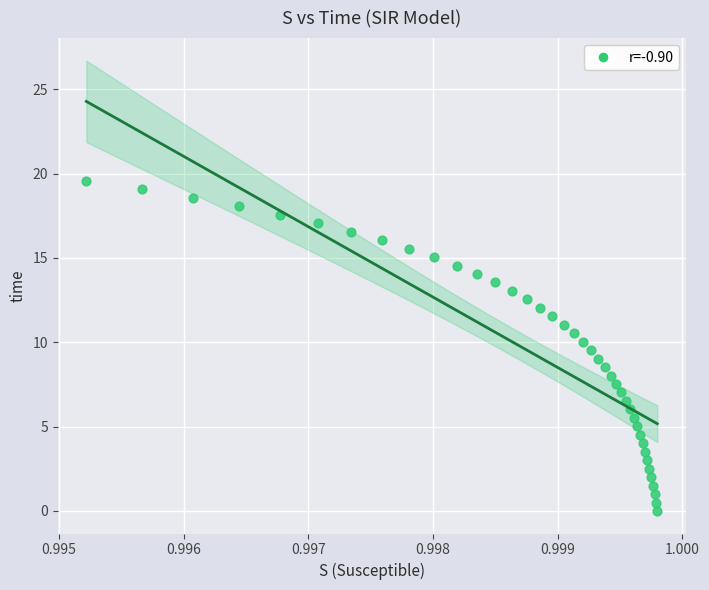

What is the range of Y values (max minus min)?

19.6